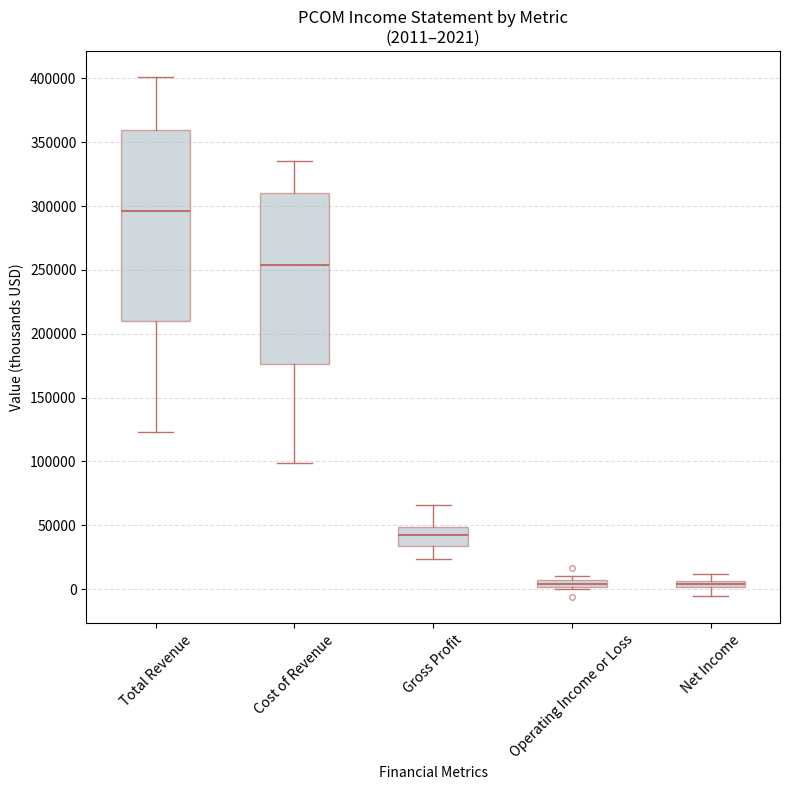

Comparing the boxes themselves (not the whiskers), which one is the tallest?

Total Revenue